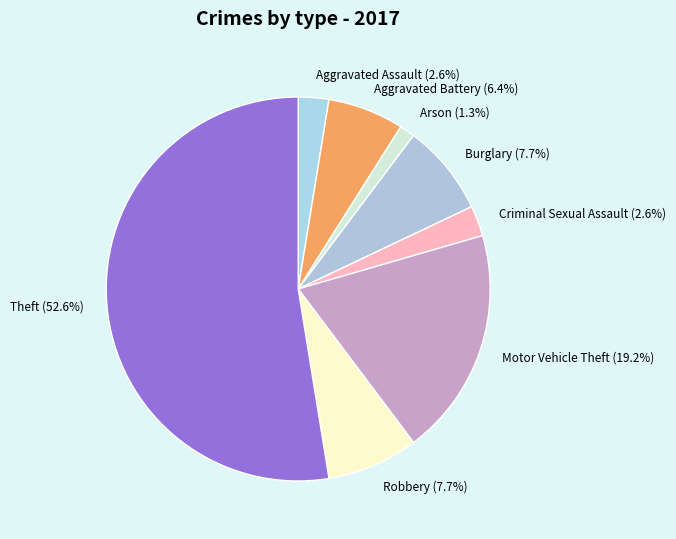

What is the ratio of the value at Aggravated Battery to the value at Theft?

0.1